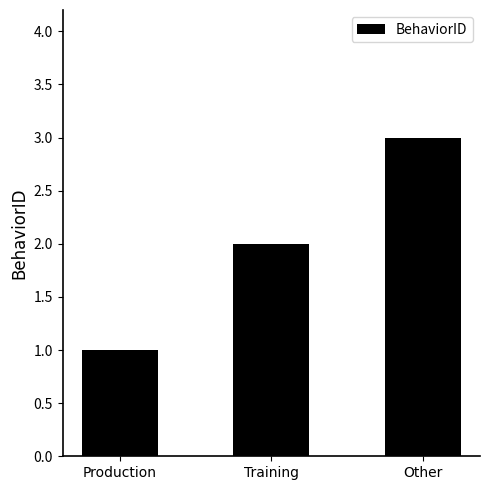

What is the value of the 1st bar from the left?

1